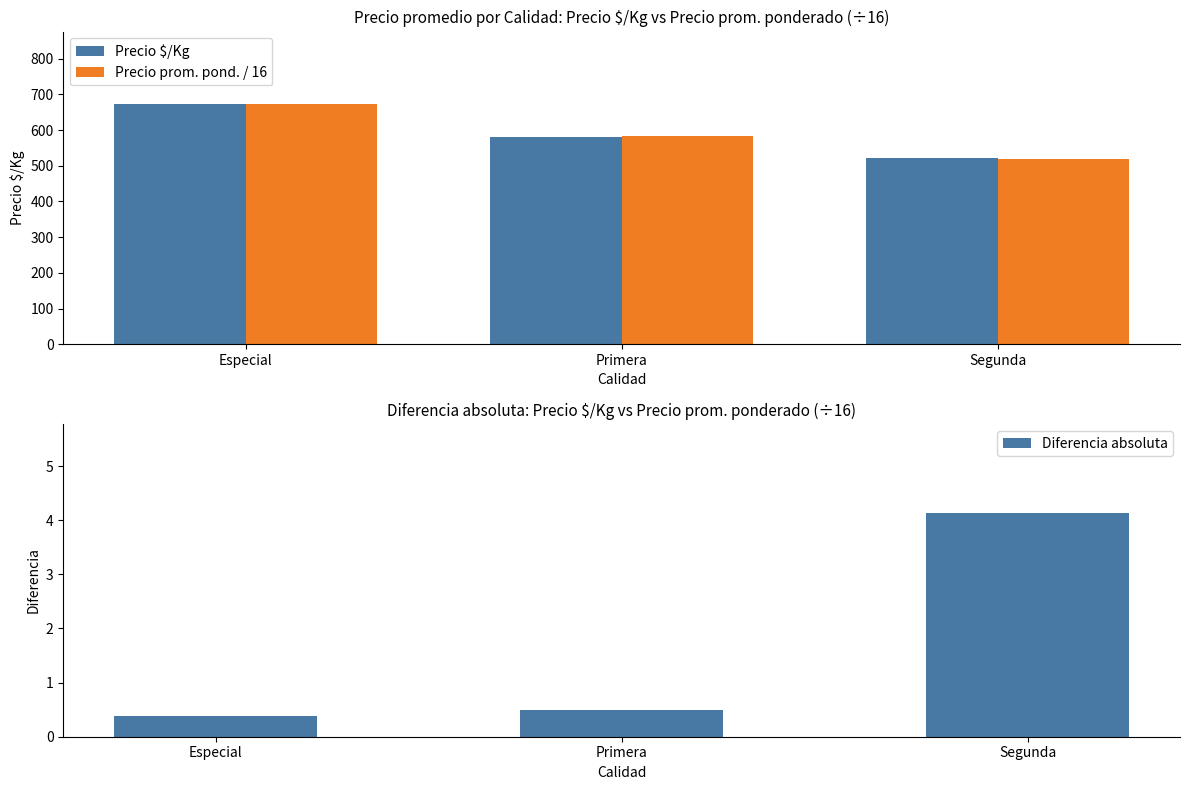

At which label is Precio prom. pond. / 16 closest to 595?

Primera